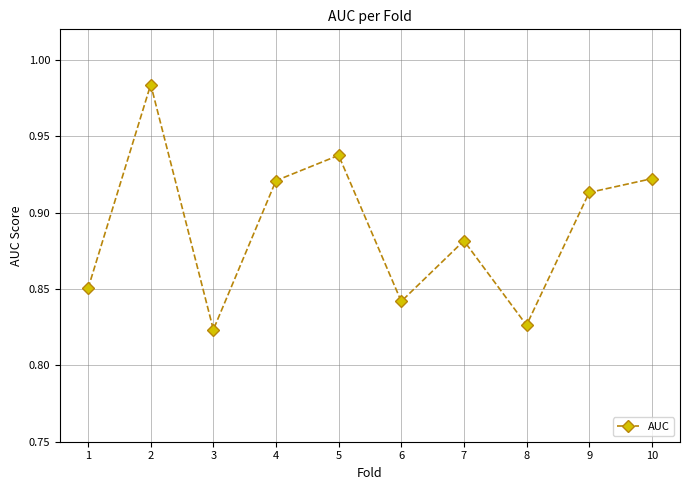

What is the sum of the values at 10 and 7?

1.8